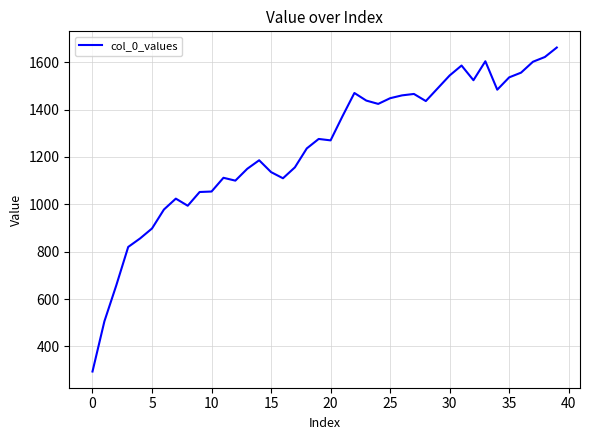

What is the difference between the maximum and minimum values?

1368